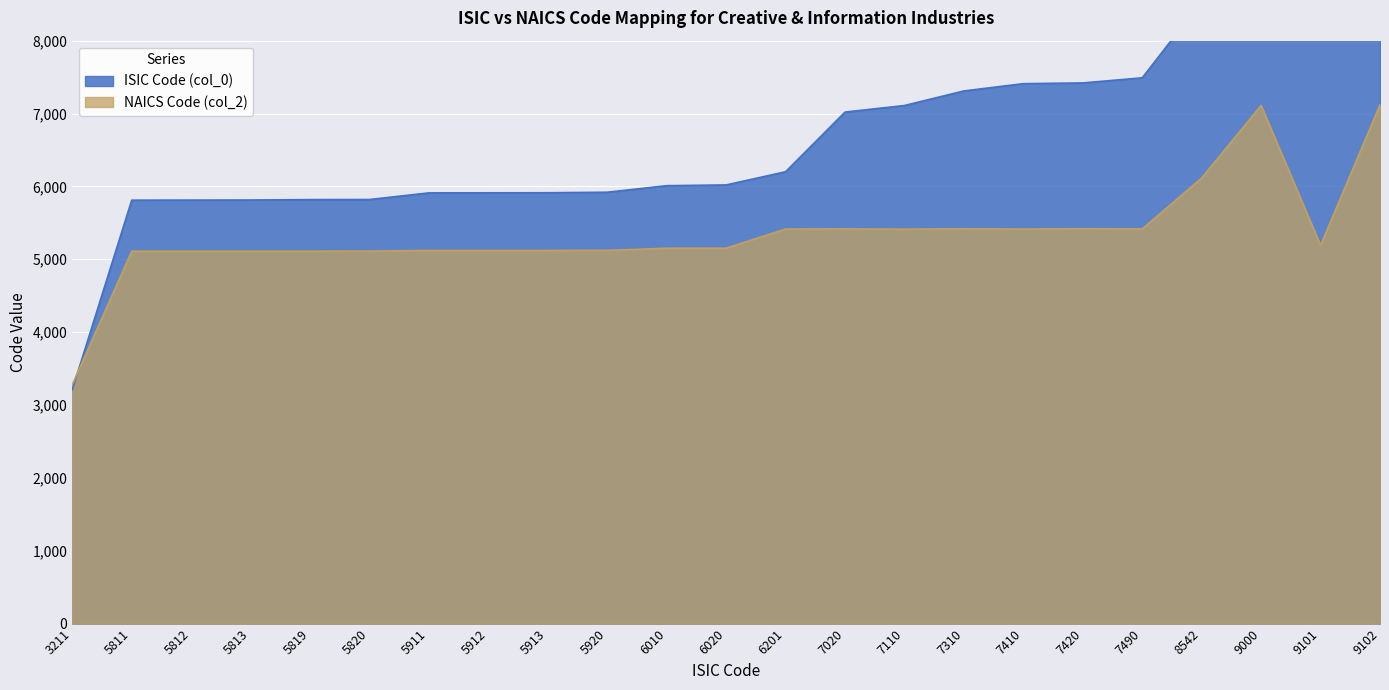

At which category does the chart reach its minimum across all series?

3211